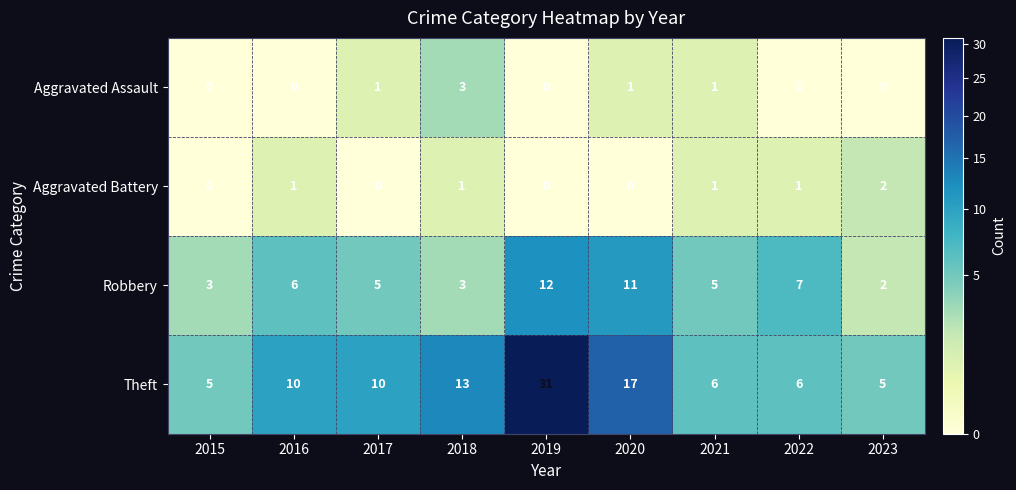

What is the difference between the maximum and minimum values in the Theft series?

26